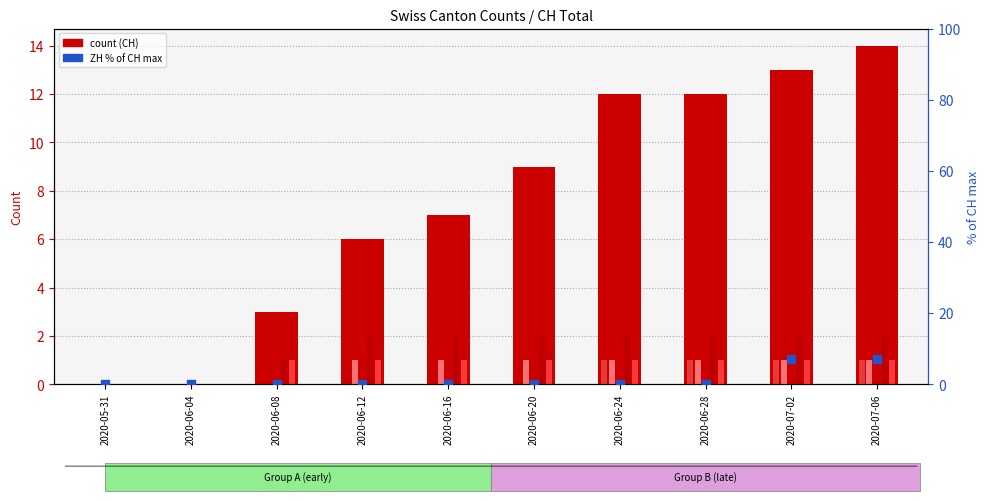

What is the total value across all series at 2020-06-12?

10.0